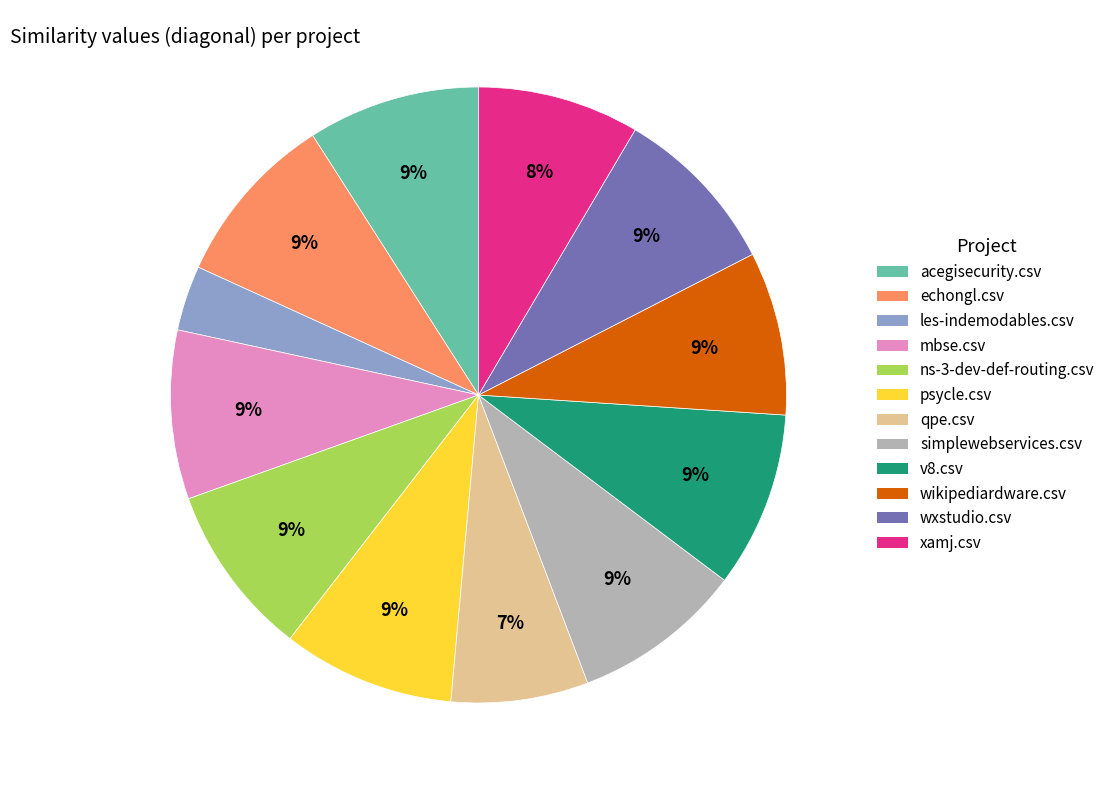

The echongl.csv slice represents 9% of the pie. True or false?

True